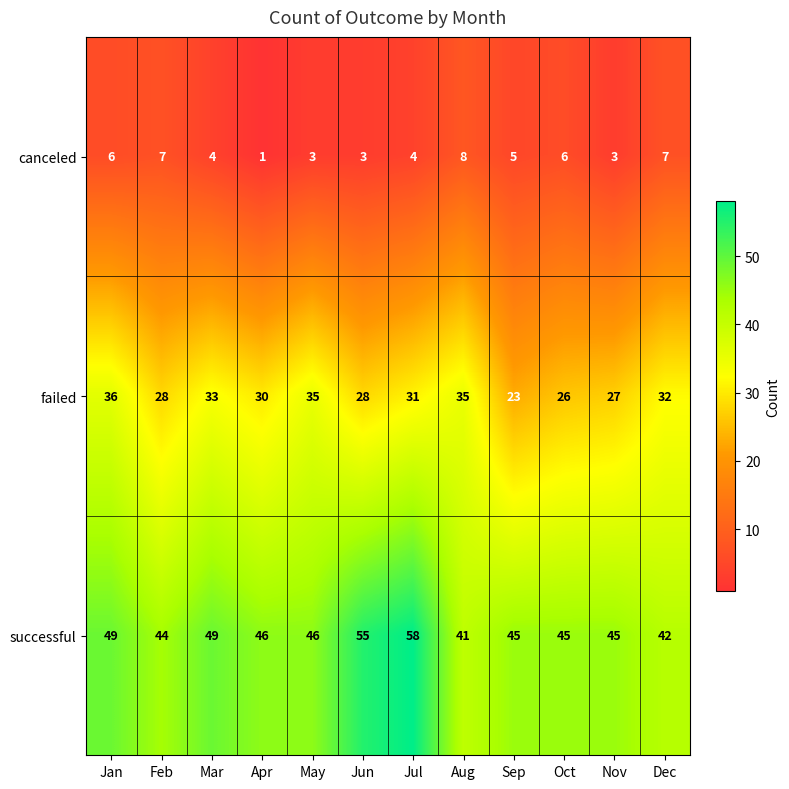

What is the difference between the maximum and minimum values in the successful series?

17